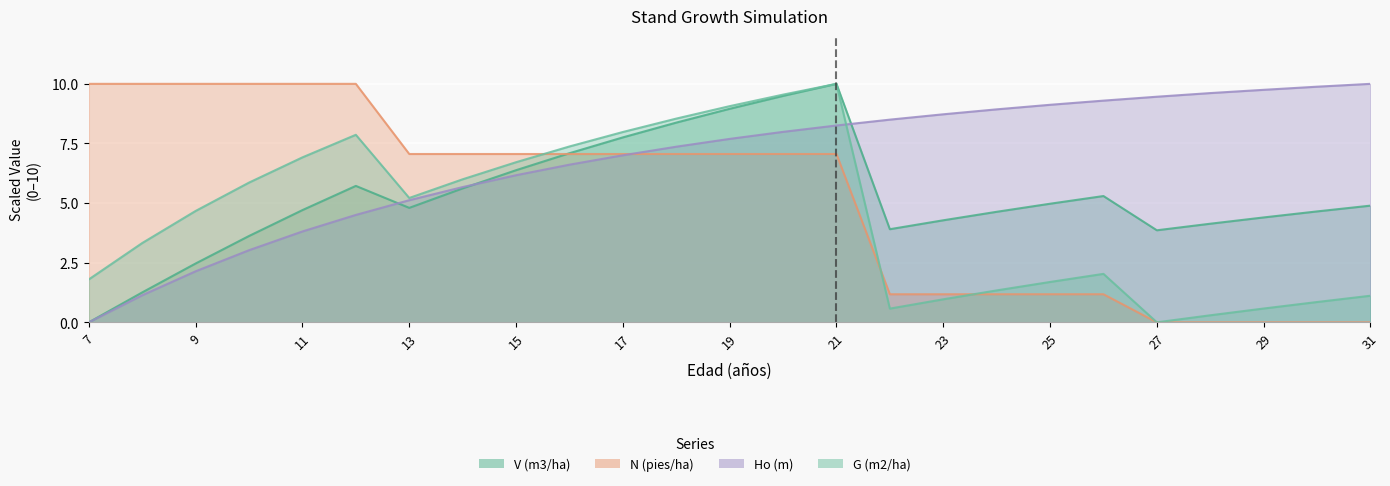

Reading right to left, list all the values displayed in this chart.

V (m3/ha): 4.9	4.7	4.4	4.1	3.9	5.3	5.0	4.6	4.3	3.9	10.0	9.5	9.0	8.4	7.8	7.1	6.4	5.6	4.8	5.7	4.7	3.6	2.5	1.3	0.0
N (pies/ha): 0.0	0.0	0.0	0.0	0.0	1.2	1.2	1.2	1.2	1.2	7.1	7.1	7.1	7.1	7.1	7.1	7.1	7.1	7.1	10.0	10.0	10.0	10.0	10.0	10.0
Ho (m): 10.0	9.9	9.7	9.6	9.5	9.3	9.1	8.9	8.7	8.5	8.3	8.0	7.7	7.4	7.0	6.6	6.2	5.7	5.1	4.5	3.8	3.0	2.1	1.1	0.0
G (m2/ha): 1.1	0.9	0.6	0.3	0.0	2.0	1.7	1.3	1.0	0.6	10.0	9.5	9.1	8.5	8.0	7.4	6.7	6.0	5.2	7.9	6.9	5.9	4.7	3.3	1.8